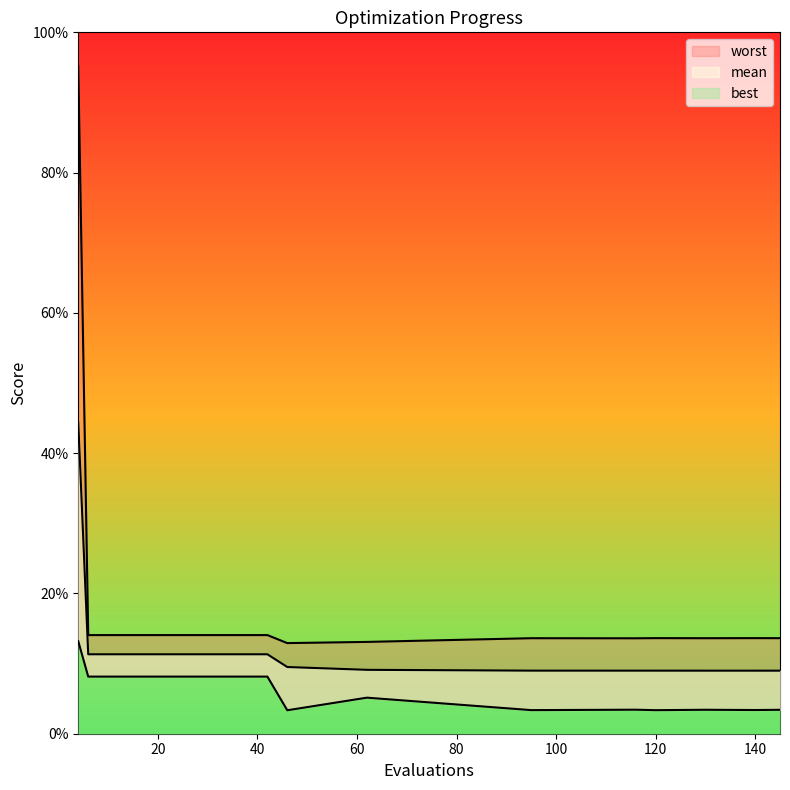

Which series has the widest spread of values?

worst